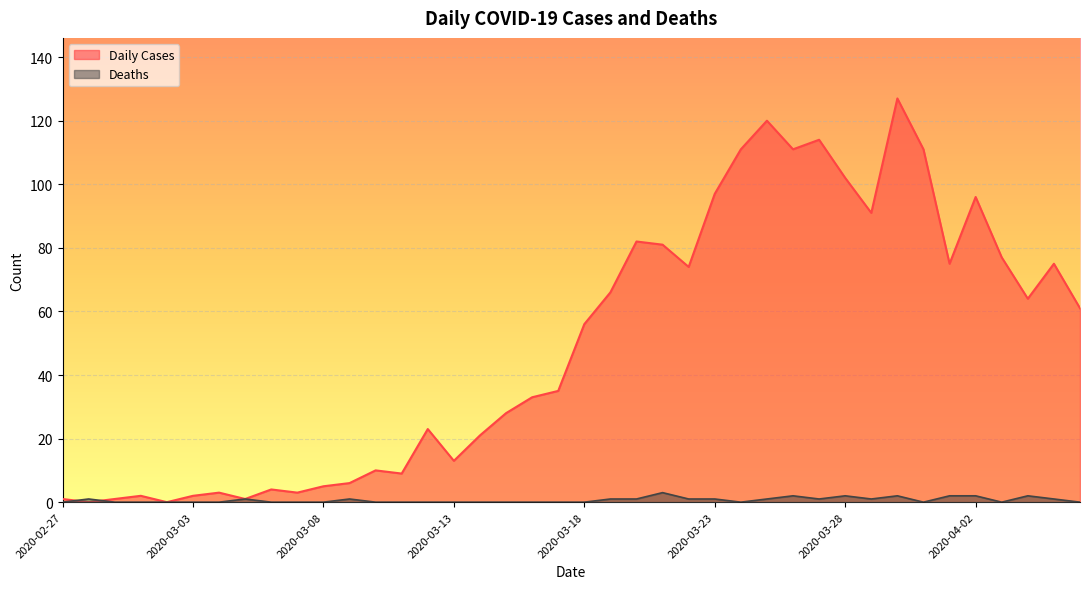

What is the difference between the second highest and minimum values in the Daily Cases series?

120